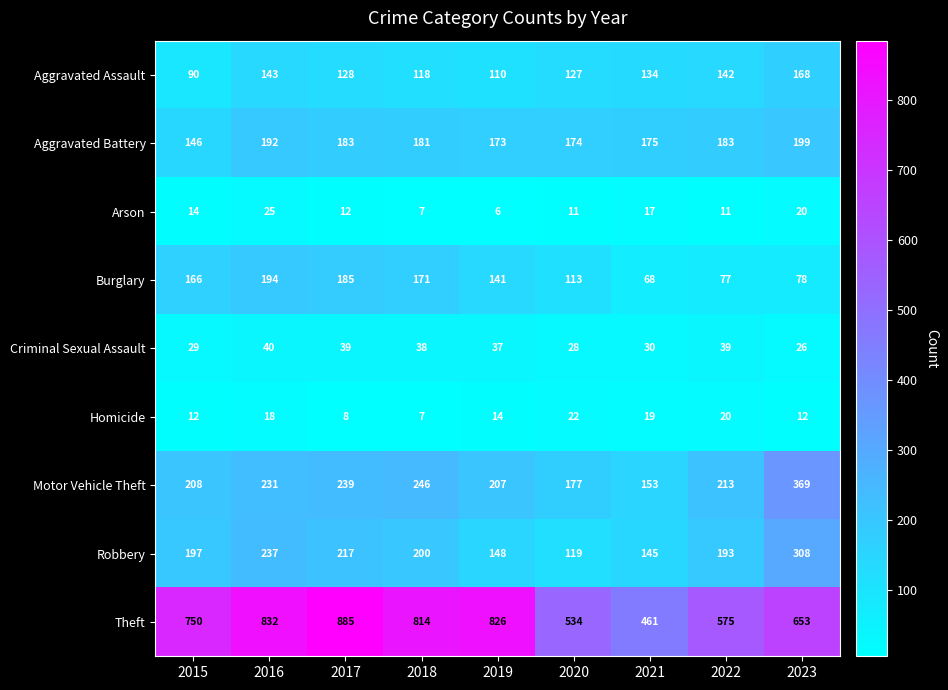

What value does the Theft series have at 2021, to the nearest 50?

450